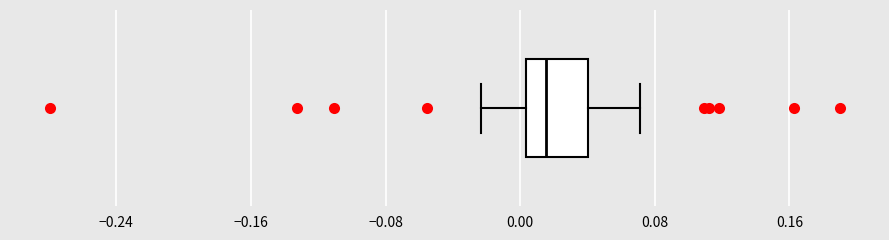

Read this box plot against the x-axis: the position of the median line, the range covered by the box, and the ends of both whiskers. The values are not printed on the chart, so give them approximately, as read against the axis.

median 0.02, box 0.00 to 0.04, whiskers -0.02 to 0.07